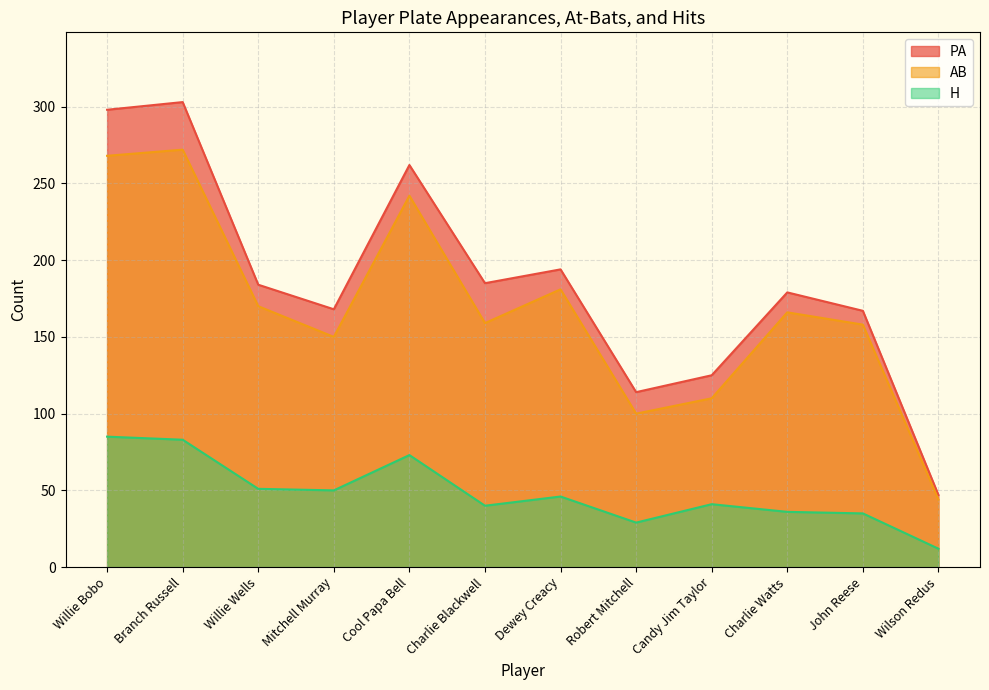

At Charlie Blackwell, list the series in order from largest to smallest.

PA, AB, H